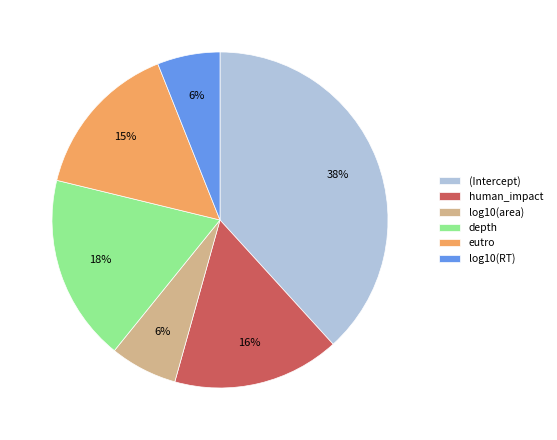

Does log10(area) represent more than half of the total?

No